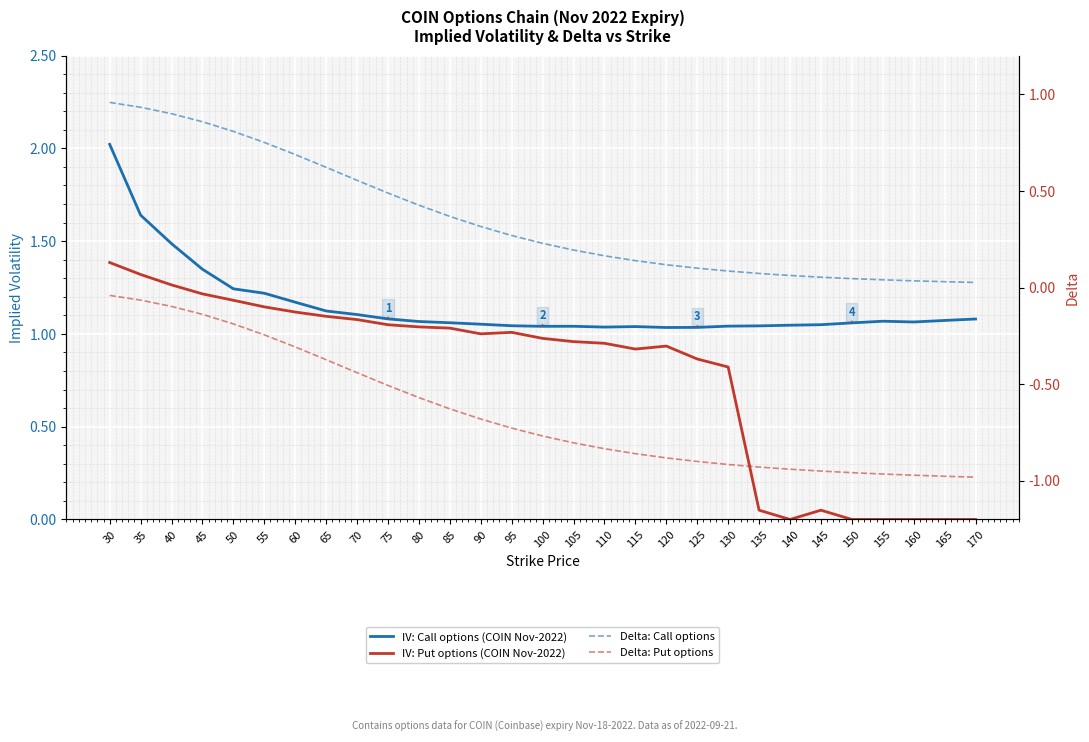

What are all the series names shown in the legend?

IV: Call options (COIN Nov-2022), IV: Put options (COIN Nov-2022), Delta: Call options, Delta: Put options